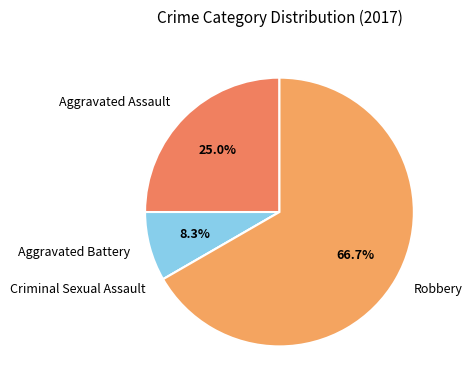

To the nearest percent, what is the difference between the largest and smallest slice percentages?

67%